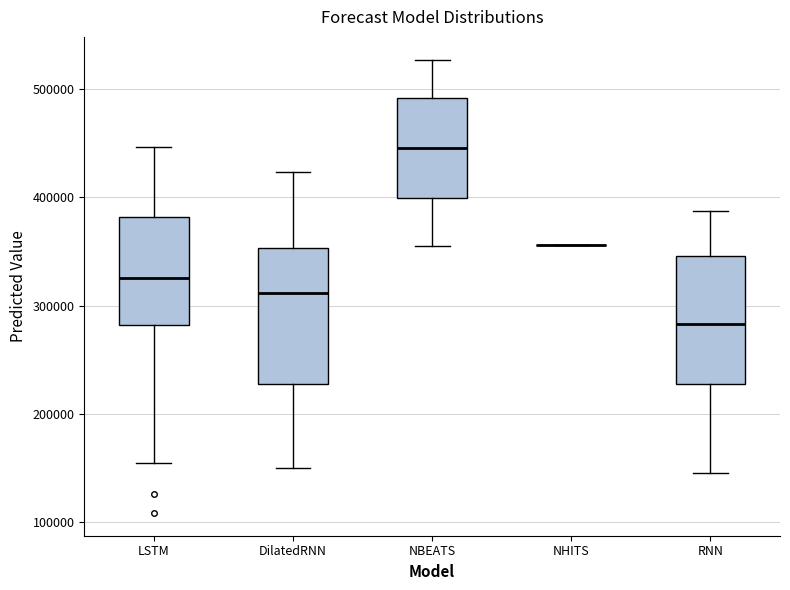

Reading left to right, read every box against the y-axis: the position of its median line, the range the box covers, and the ends of its whiskers. The values are not printed on the chart, so give them approximately, as read against the axis.

LSTM: median 330000, box 280000 to 380000, whiskers 150000 to 450000
DilatedRNN: median 310000, box 230000 to 350000, whiskers 150000 to 420000
NBEATS: median 450000, box 400000 to 490000, whiskers 360000 to 530000
NHITS: box collapsed to a line at 360000, whiskers 360000 to 360000
RNN: median 280000, box 230000 to 350000, whiskers 150000 to 390000